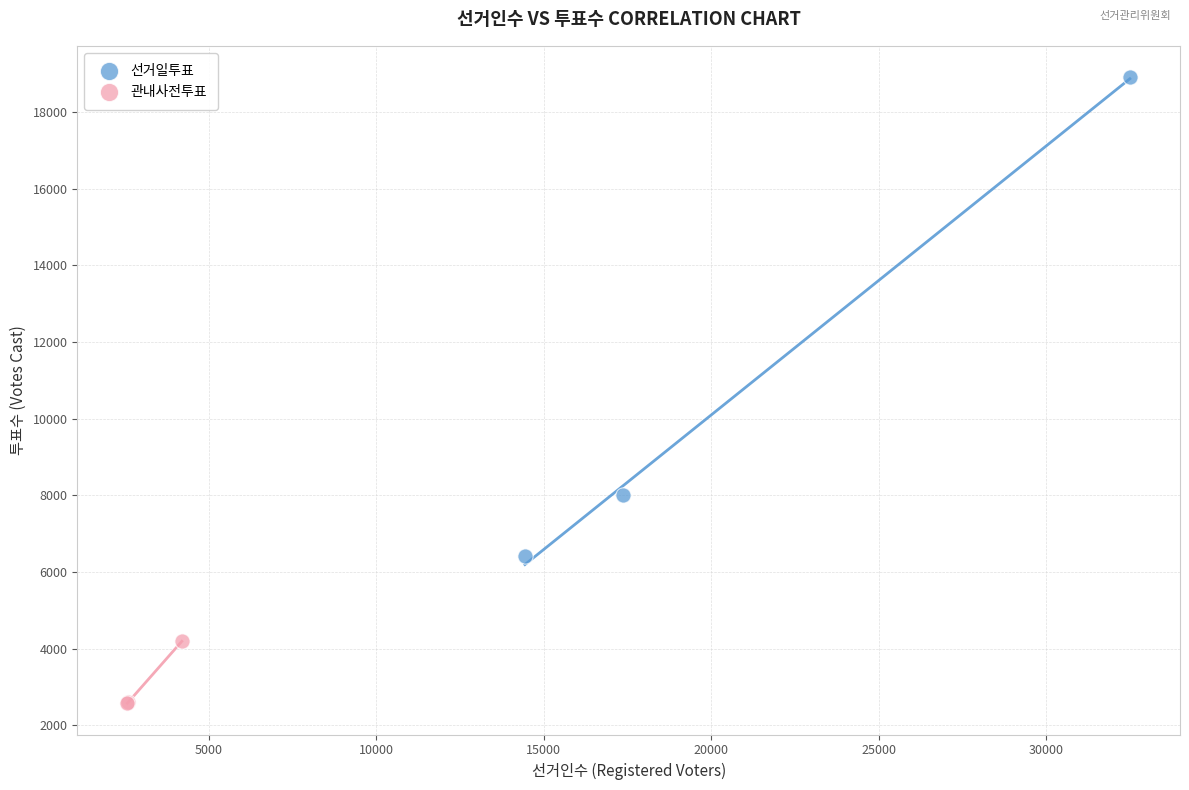

Which series reaches the minimum Y coordinate?

관내사전투표